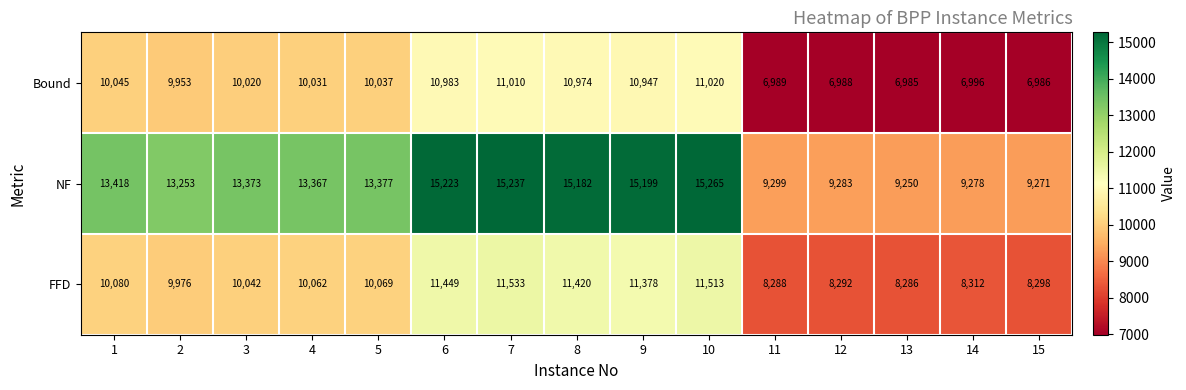

At which category is the sum across all series the highest?

10